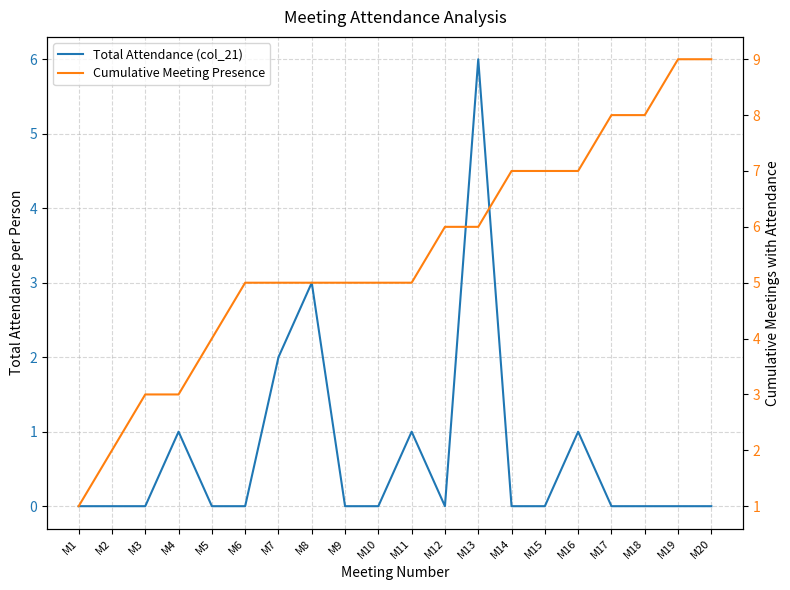

How many lines are shown in the chart?

2